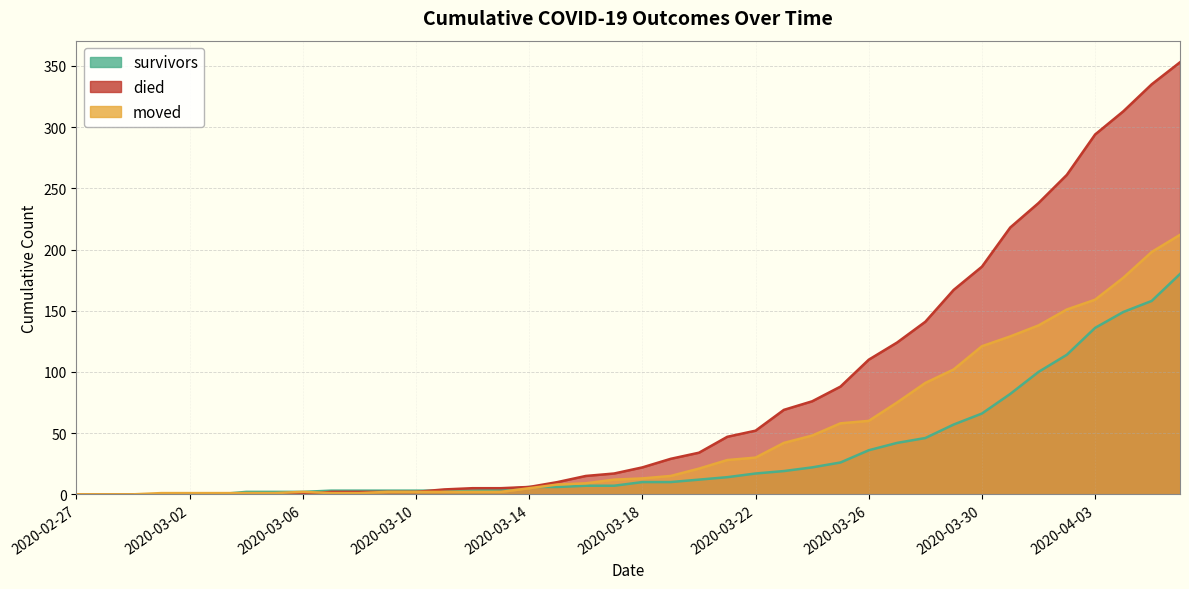

Where is died nearest to the value 176?

2020-03-29